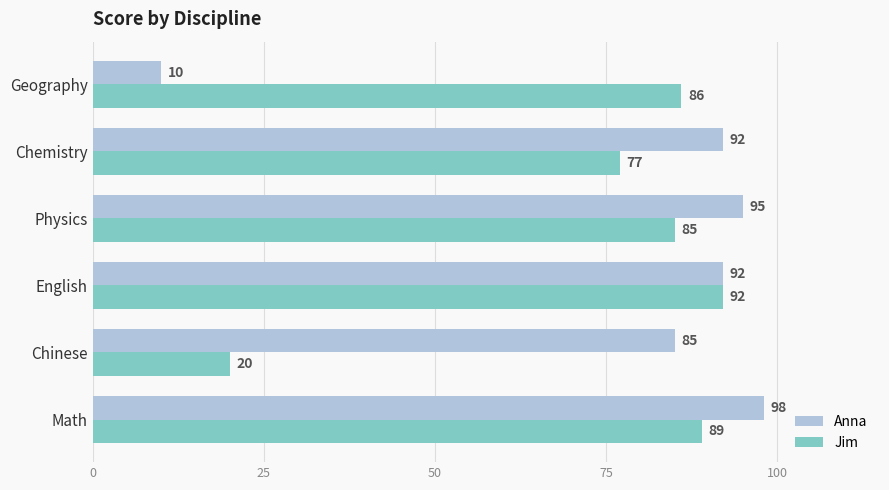

What is the sum of all Jim values?

449